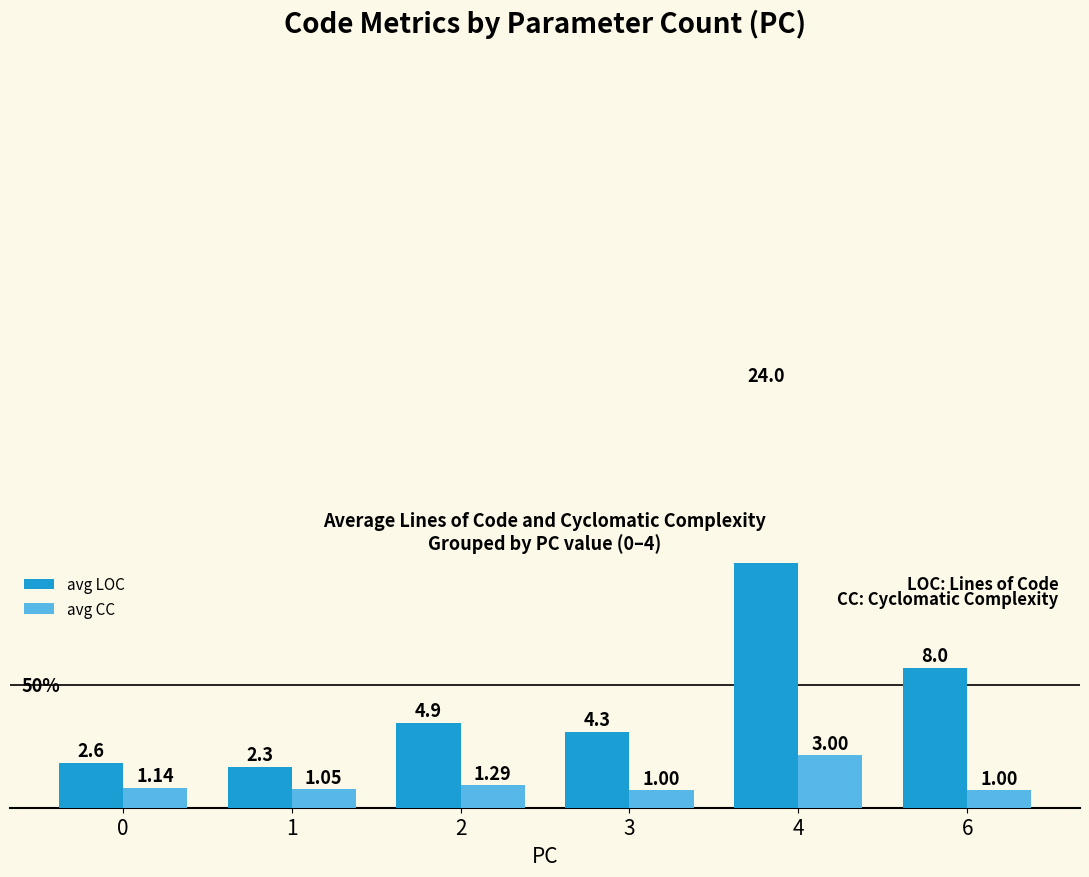

What is the total value across all series at 6?

9.0